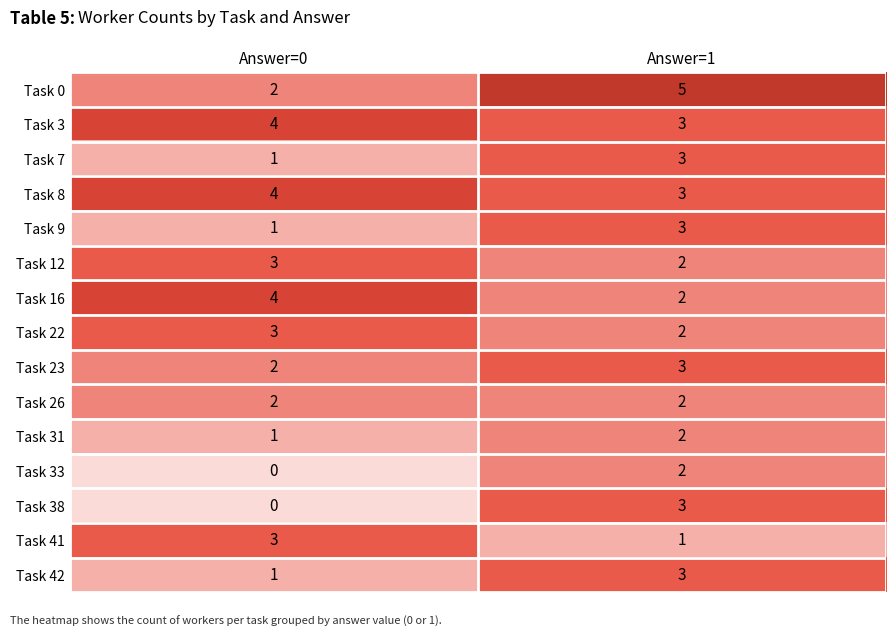

What is the spread (max minus min) of values at Answer=1?

4